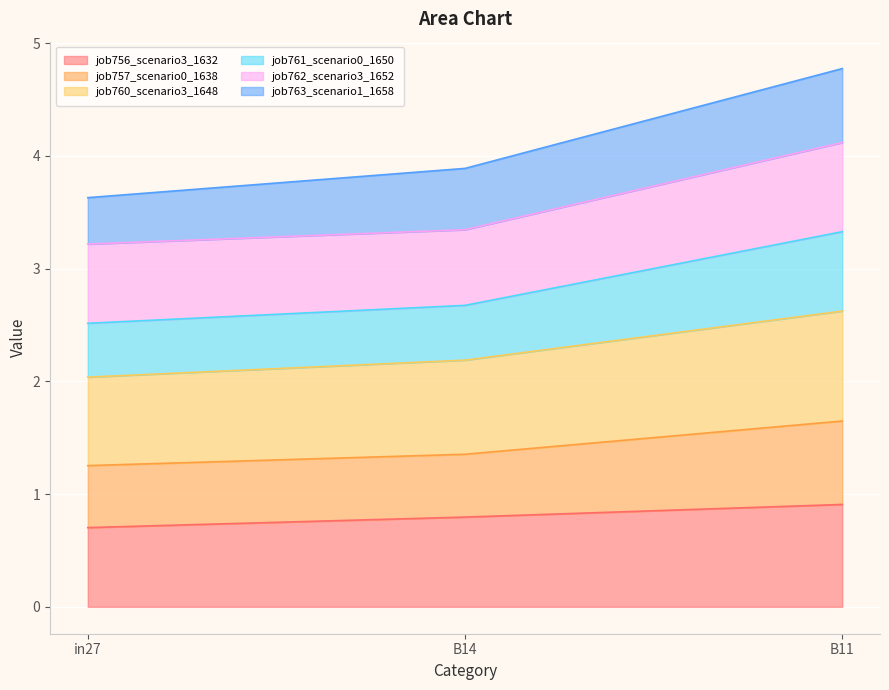

At which label does job757_scenario0_1638 reach its peak?

B11